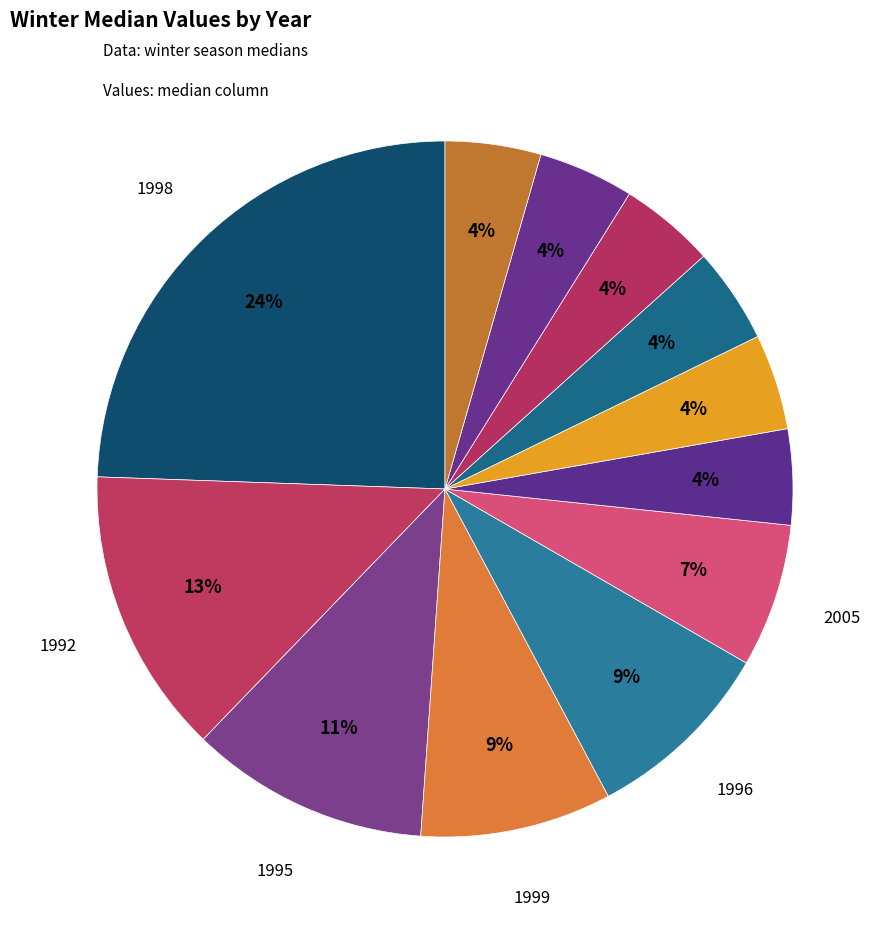

How many segments does this pie chart have?

12